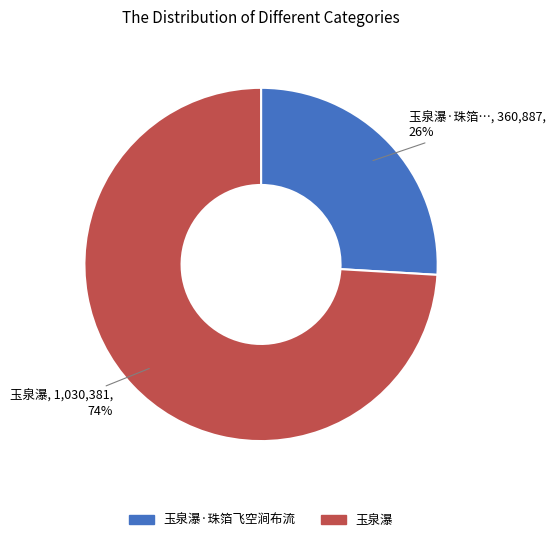

Count the number of slices in the pie.

2